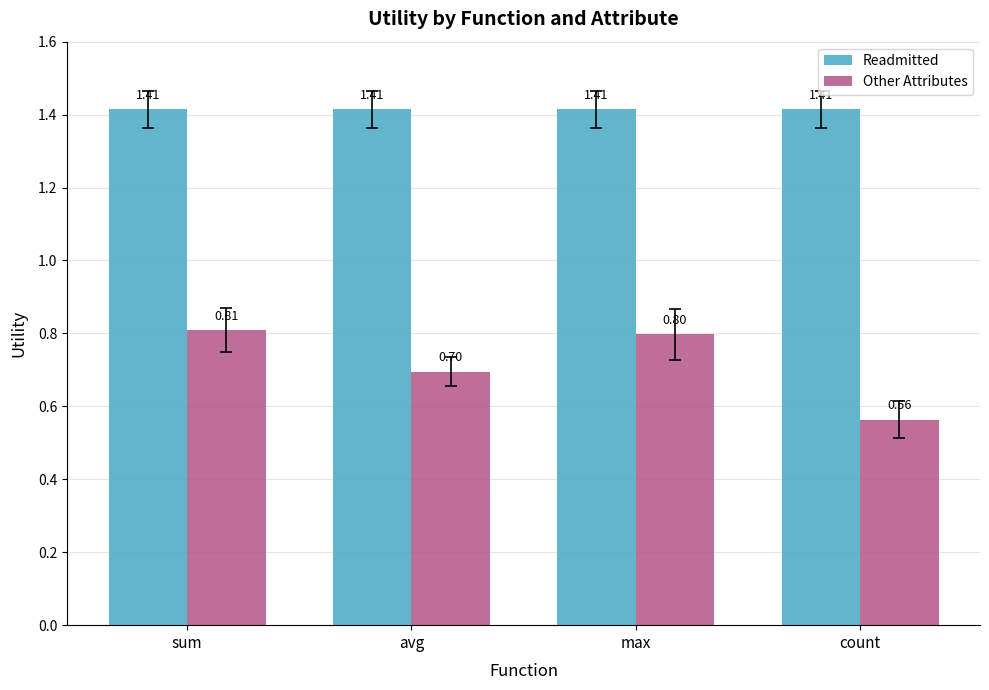

Which category has the highest value in the Other Attributes series?

sum